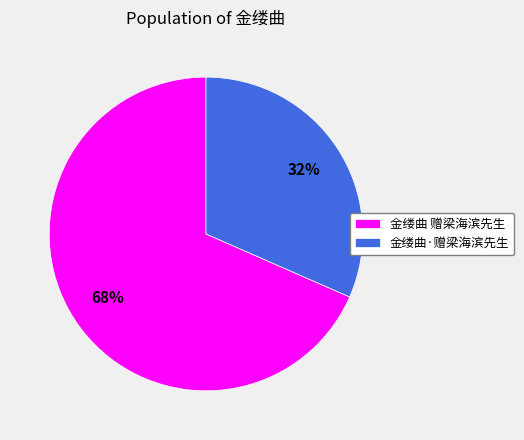

To the nearest percent, what is the average slice percentage?

50%